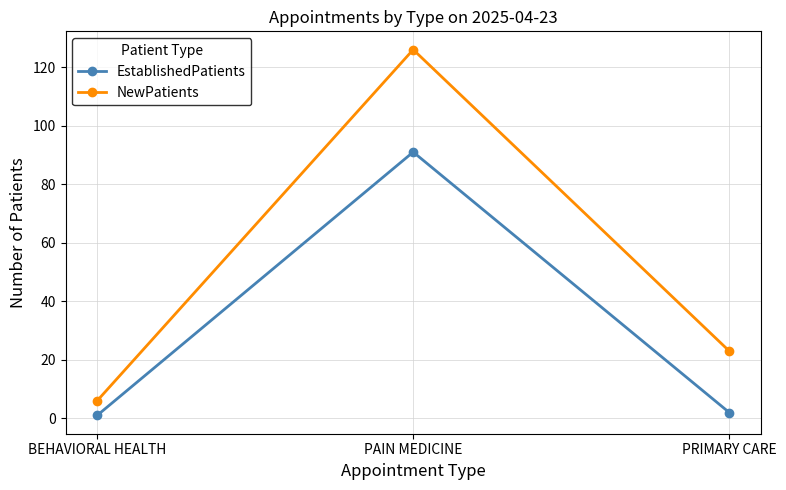

What is the difference between the maximum and second lowest values in the NewPatients series?

103